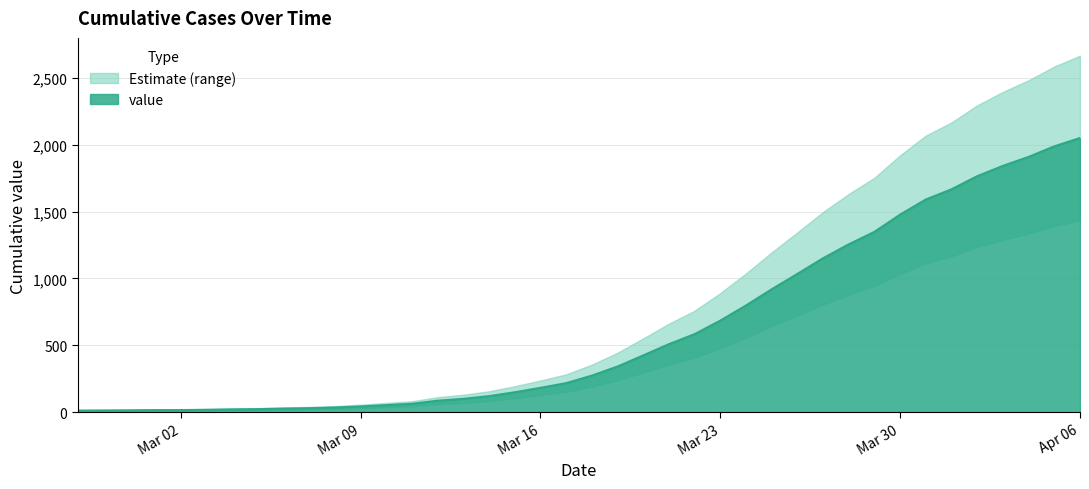

Reading right to left, what are all the values shown in this chart?

2049	1987	1908	1841	1764	1666	1590	1477	1348	1255	1151	1034	919	798	685	584	509	425	342	274	218	183	150	121	101	87	64	54	44	36	31	28	24	22	19	17	17	15	14	13